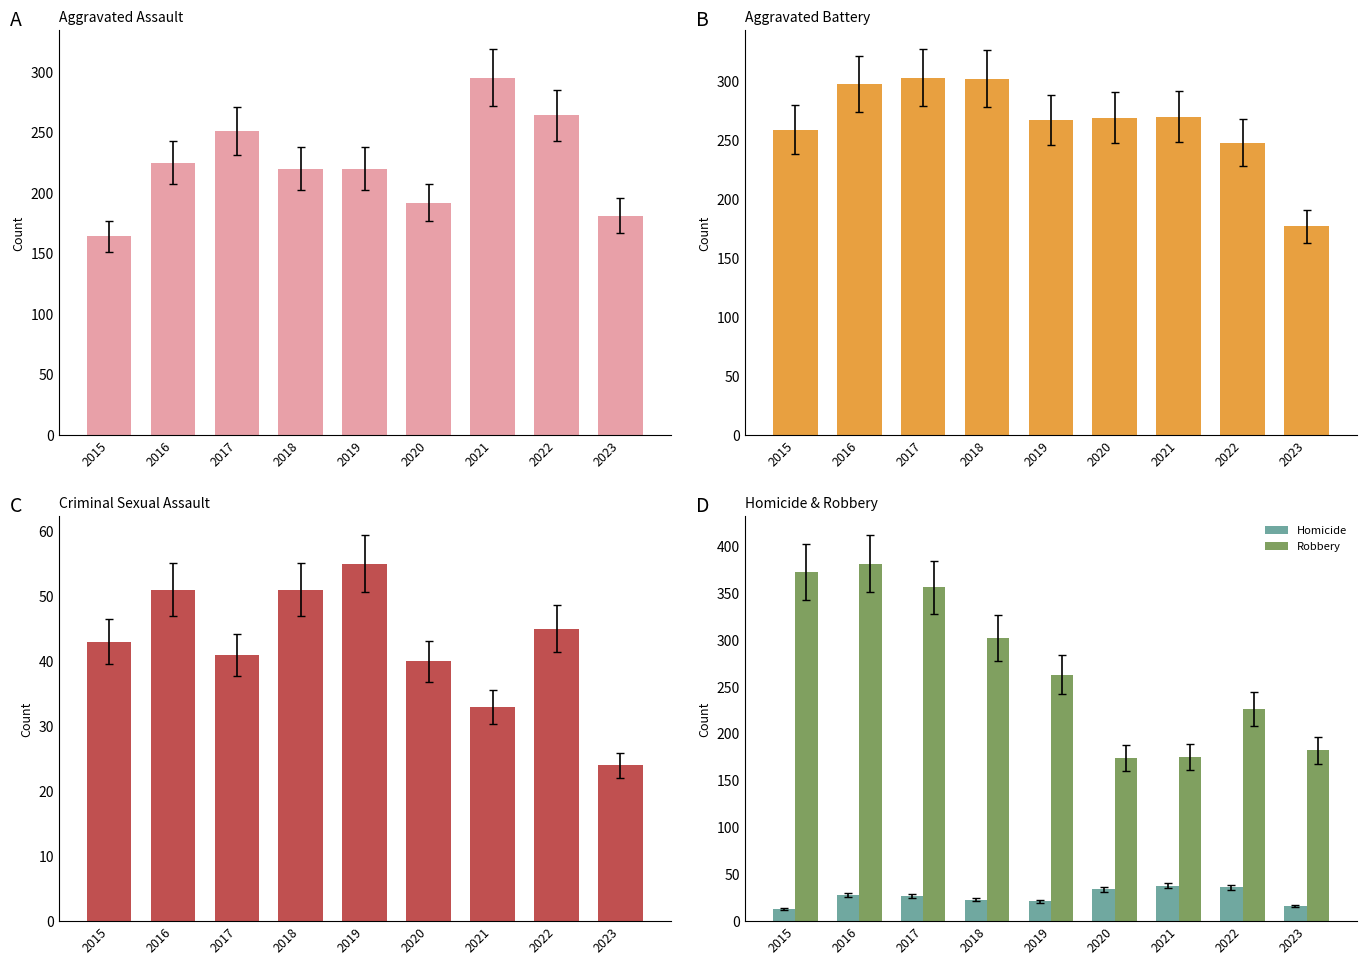

What is the maximum value for Homicide?

38